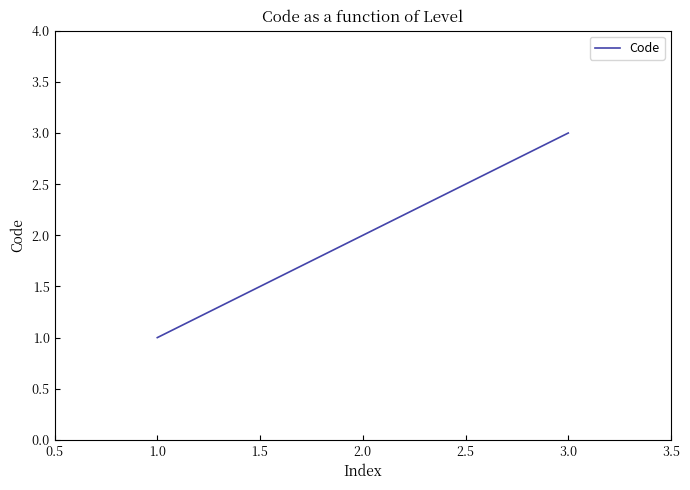

Which label corresponds to the largest value in the chart?

3.0